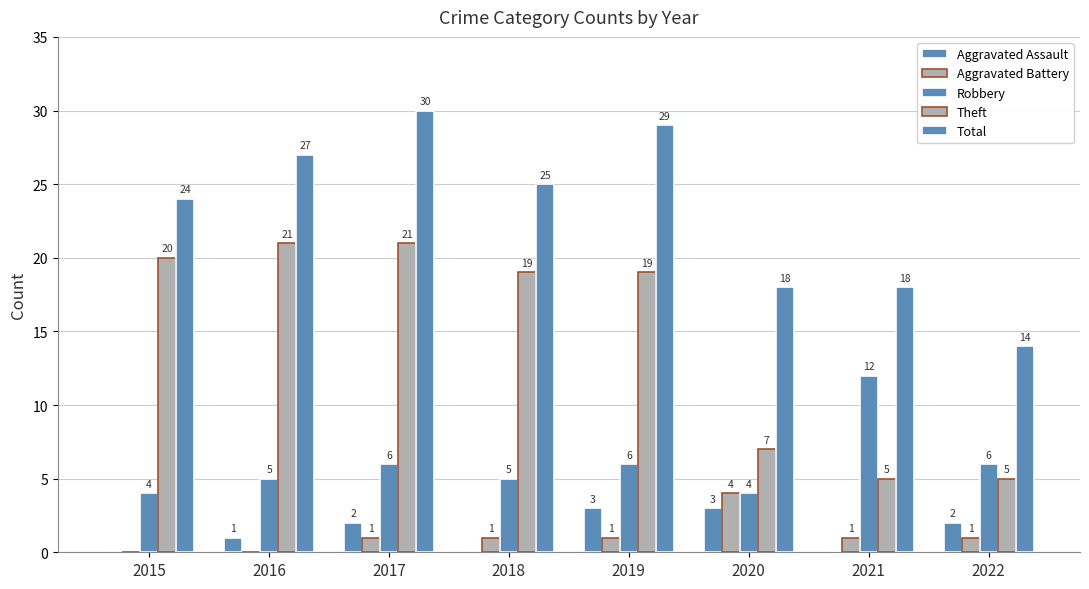

What is the value of the Aggravated Assault bar at the 2nd from the left?

1